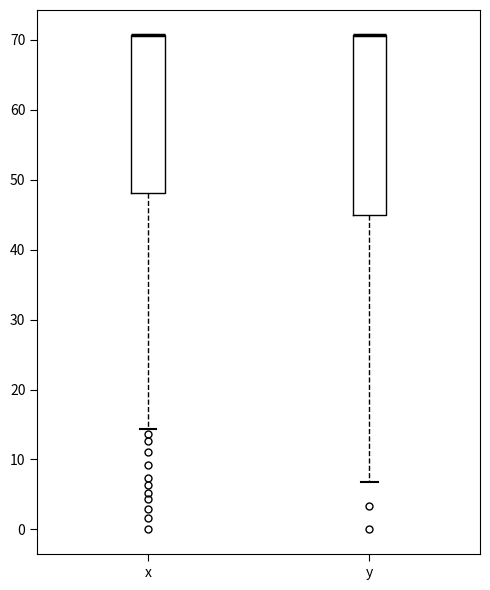

Reading left to right, read every box against the y-axis: the position of its median line, the range the box covers, and the ends of its whiskers. The values are not printed on the chart, so give them approximately, as read against the axis.

x: median 71 (drawn on the box's upper edge), box 48 to 71, whiskers 14 to 71
y: median 71 (drawn on the box's upper edge), box 45 to 71, whiskers 7 to 71